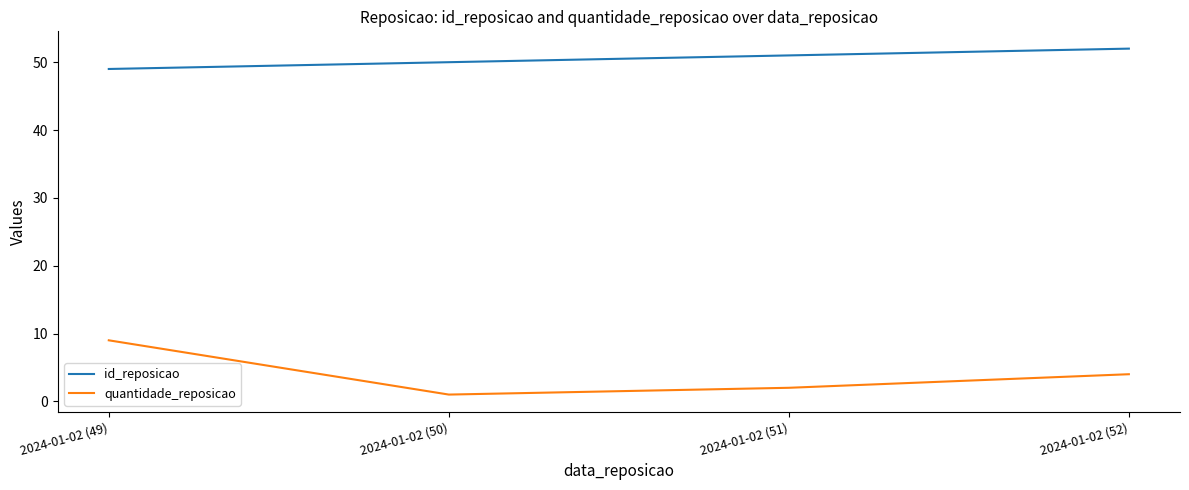

What value does the quantidade_reposicao series have at 2024-01-02 (49)?

9